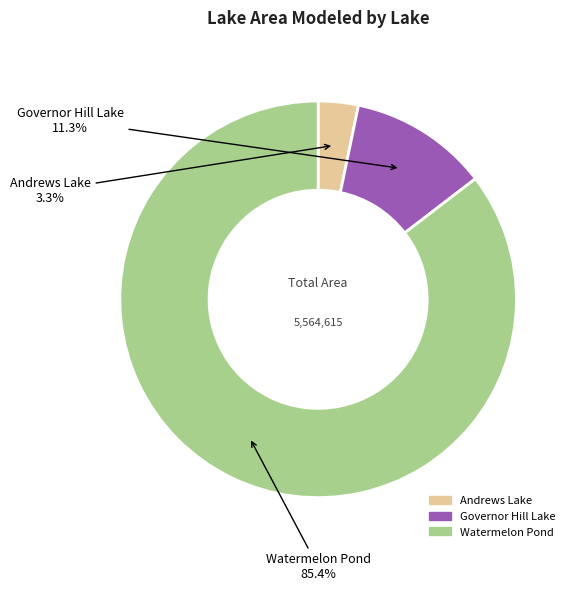

Which slice represents more than half of the pie?

Watermelon Pond